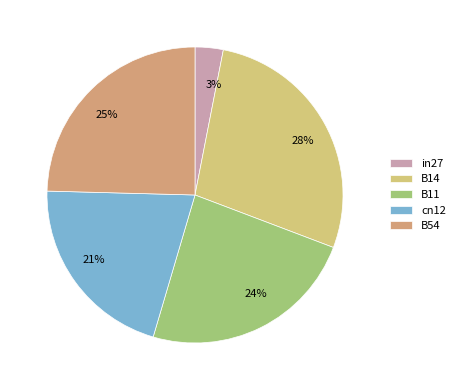

To the nearest percent, what is the average slice percentage?

20%